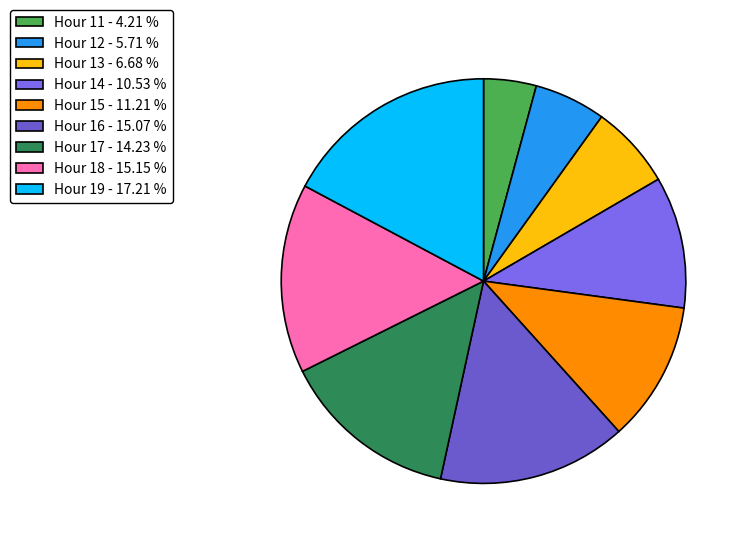

How many slices are in this pie chart?

9